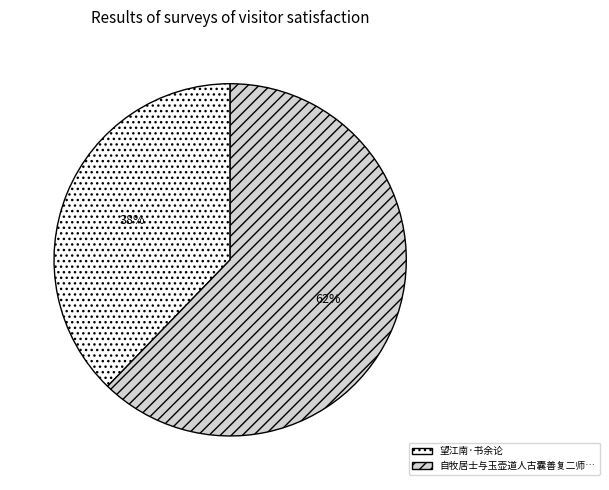

To the nearest percent, what is the average slice percentage?

50%